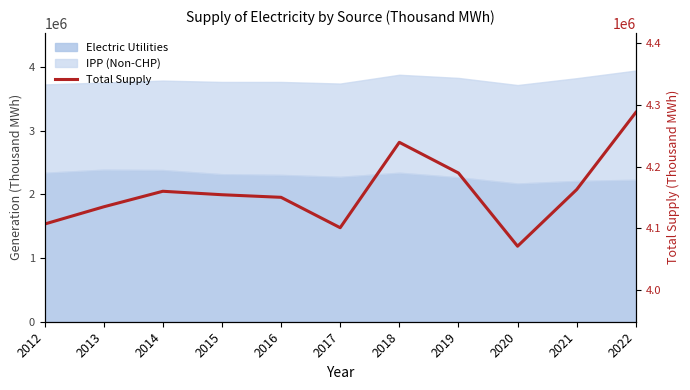

The value at 2021 is 5417578. True or false?

False